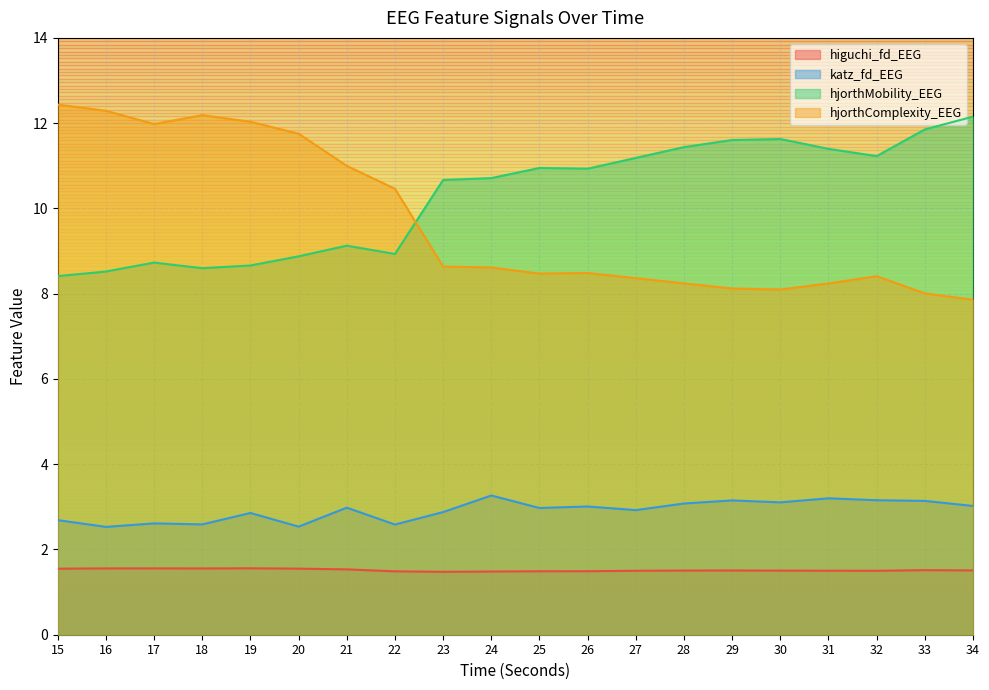

What is the sum of all higuchi_fd_EEG values?

30.3